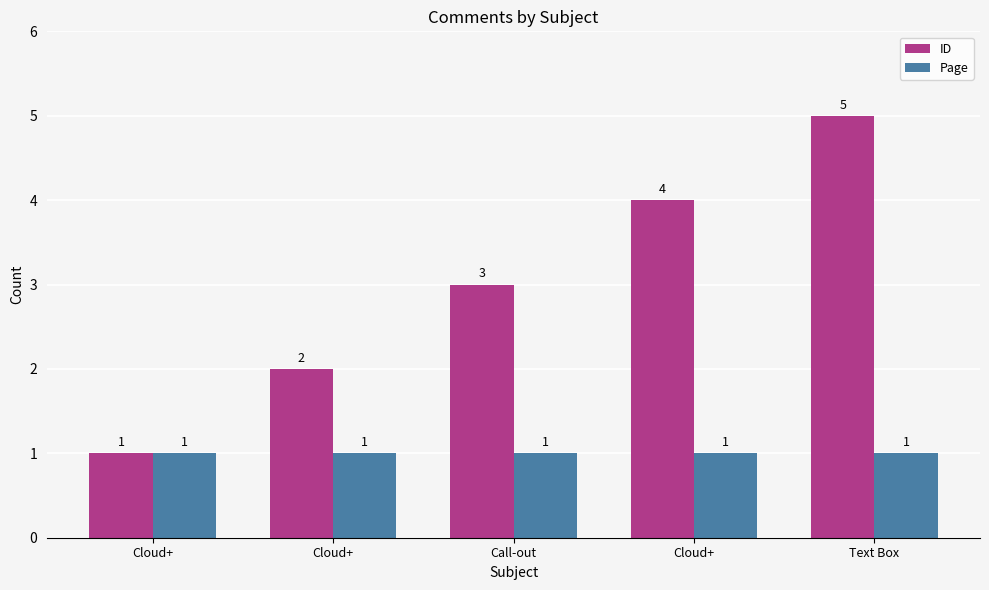

Rank the series by their average value, from lowest to highest.

Page, ID